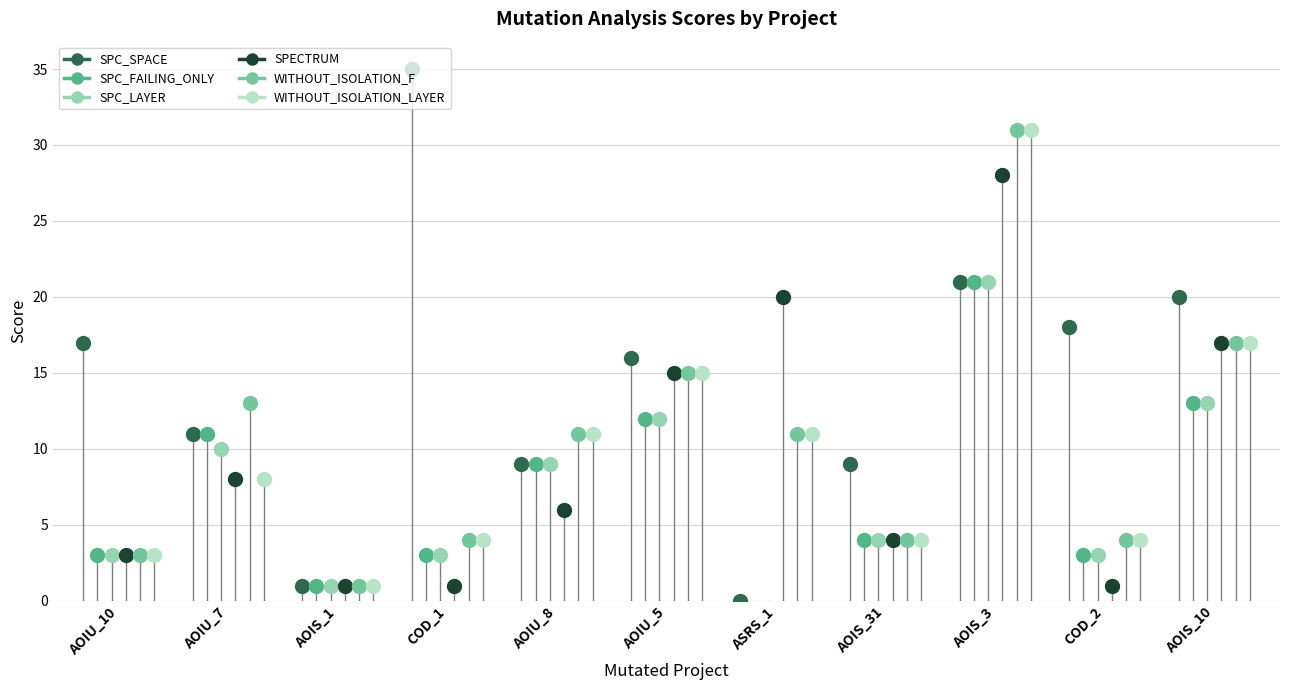

What is the total value across all series at DailyLimit.Account.AOIS_3?

153